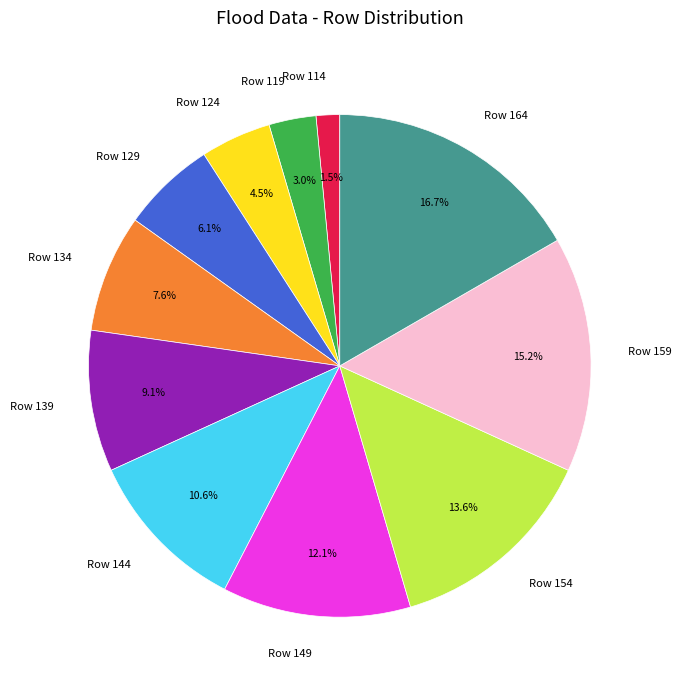

Which category has the biggest portion of the pie?

Row 164